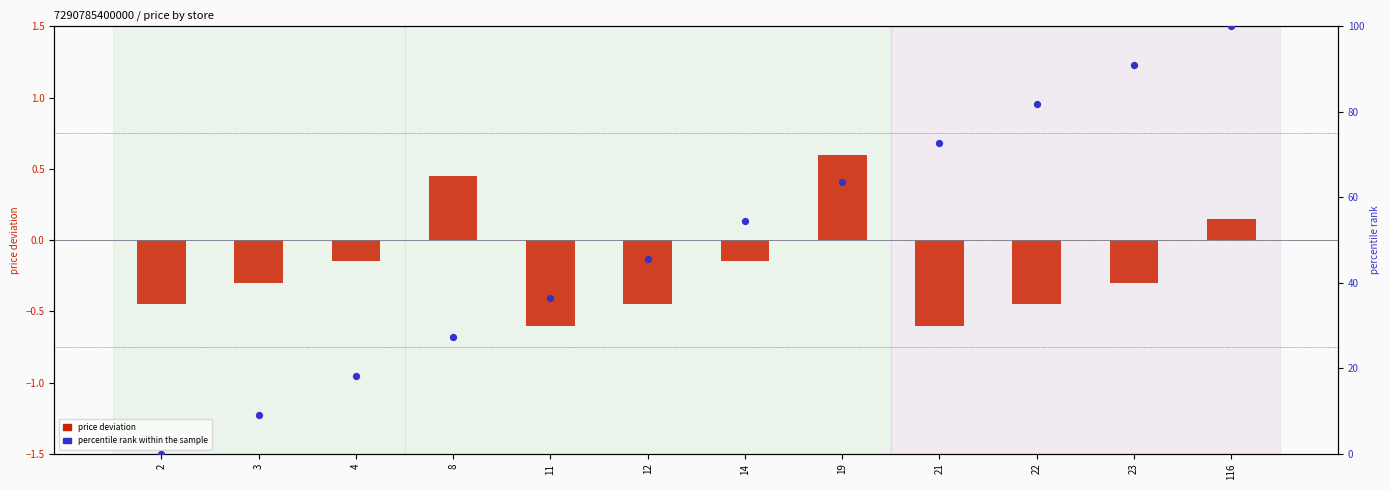

Which series has the widest spread of Y values?

percentile rank within the sample